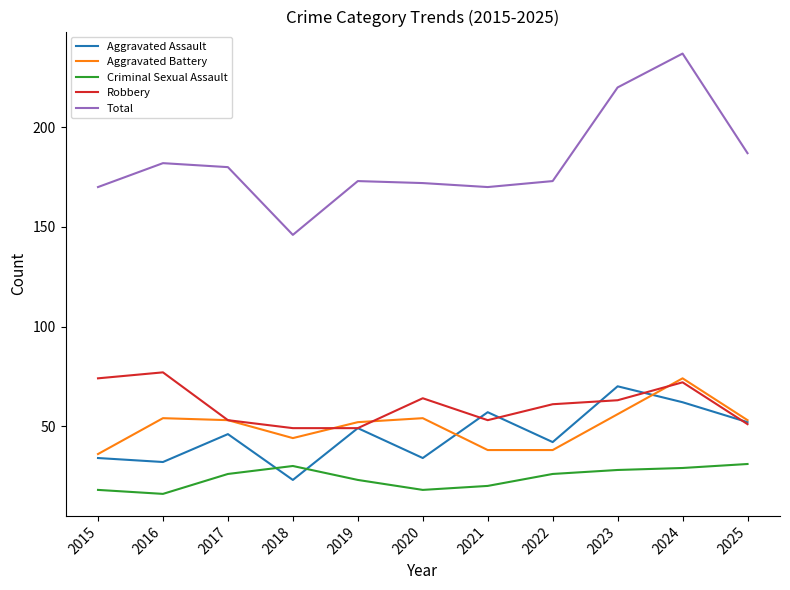

What is the maximum value shown in the chart?

237